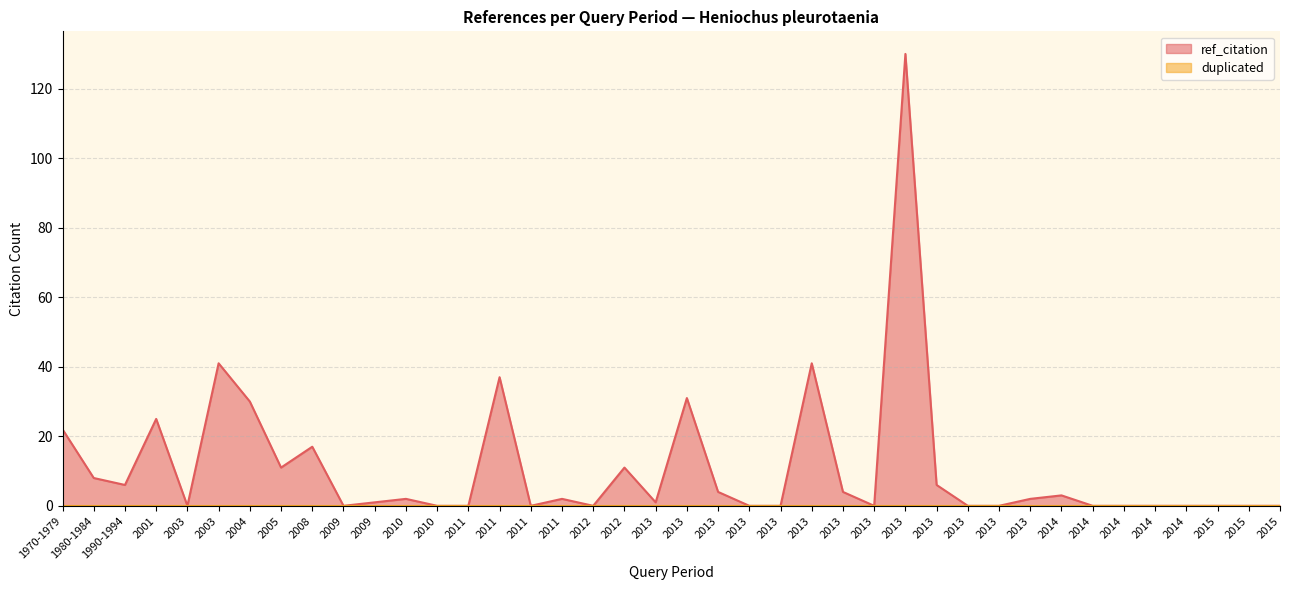

Does the chart display data point markers on the line(s)?

No